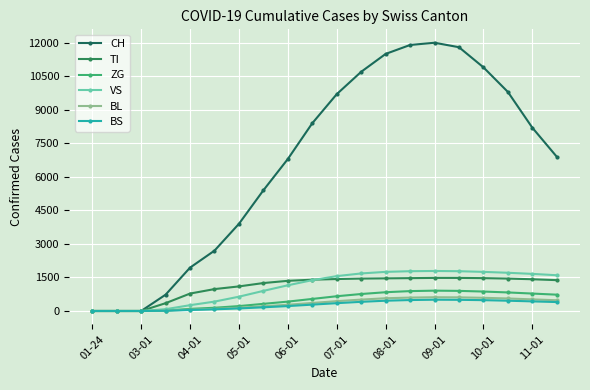

Reading left to right, transcribe all the data shown in this chart.

CH: 0	0	0	730	1940	2700	3900	5400	6800	8400	9700	10700	11500	11900	12000	11800	10900	9800	8200	6900
TI: 0	0	0	350	780	980	1100	1250	1350	1400	1430	1450	1460	1470	1480	1480	1470	1450	1420	1380
ZG: 0	0	0	20	95	145	220	320	420	540	660	760	840	890	910	900	870	830	780	730
VS: 0	0	0	80	260	420	640	900	1150	1380	1560	1680	1750	1780	1790	1780	1750	1710	1660	1600
BL: 0	0	0	15	60	95	145	210	280	360	440	510	570	600	615	610	590	560	520	480
BS: 0	0	0	10	45	75	115	165	220	285	350	410	460	490	505	500	485	460	430	400